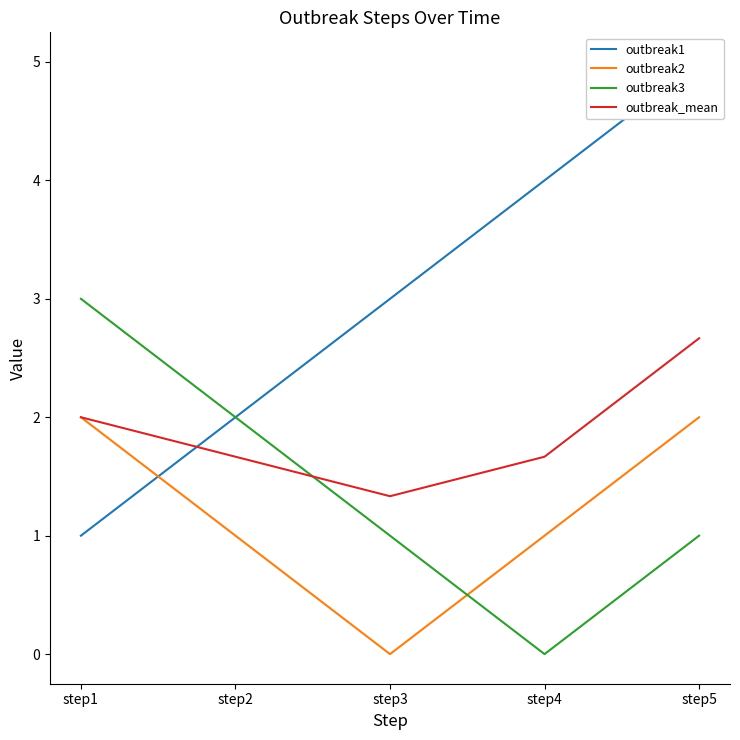

Is it true that outbreak1 equals 2.5 at step4?

False